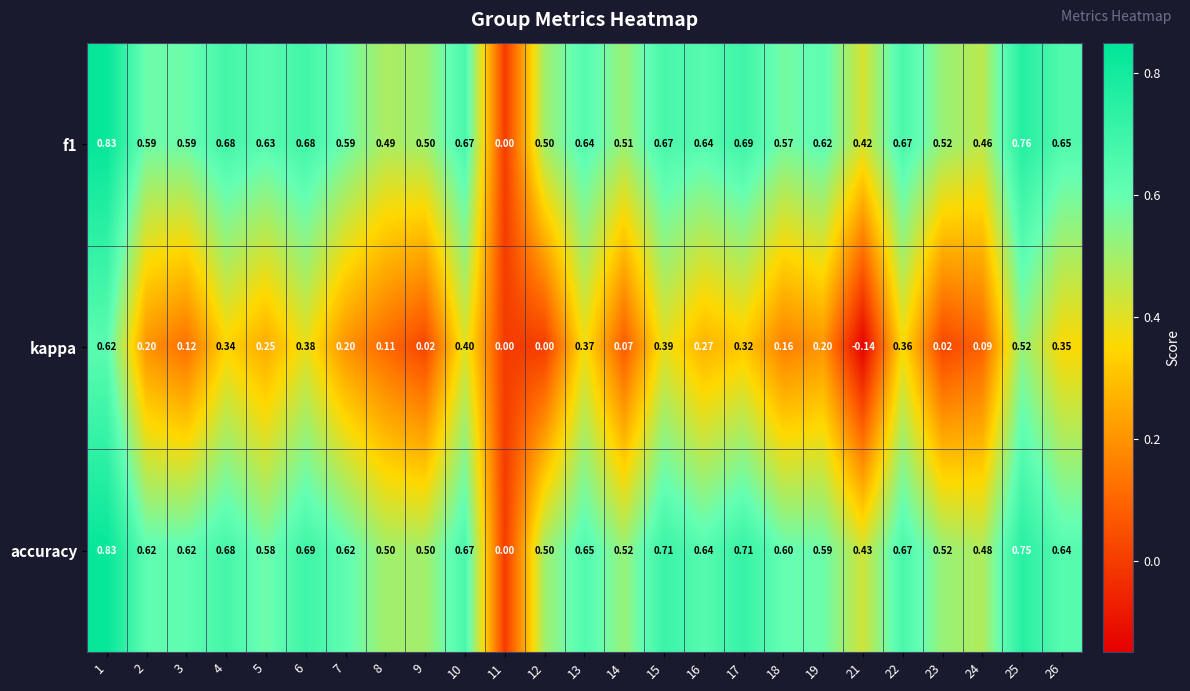

At which category is the sum across all series the highest?

1